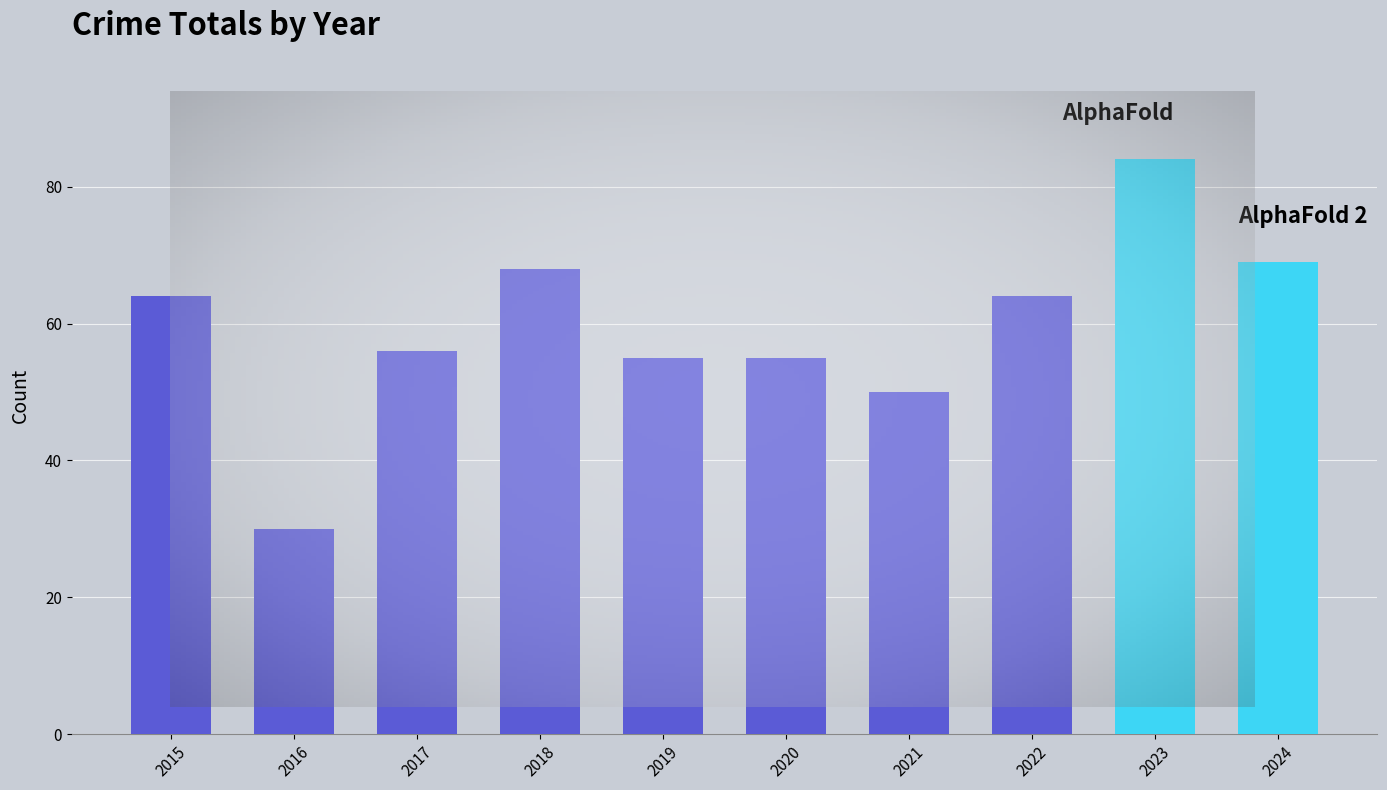

What is the ratio of the value at 2015 to the value at 2019?

1.2